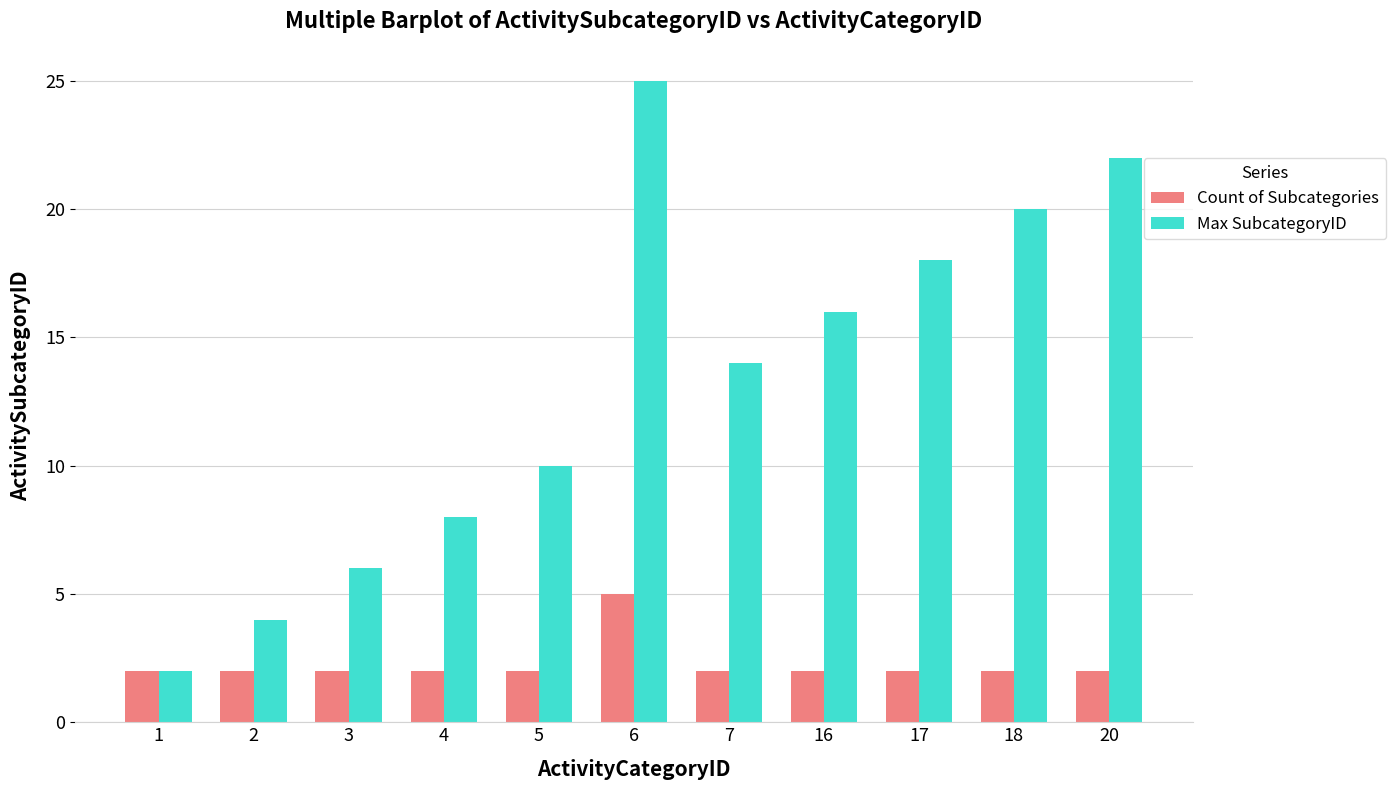

Which series changed the most between 4 and 7?

Max SubcategoryID